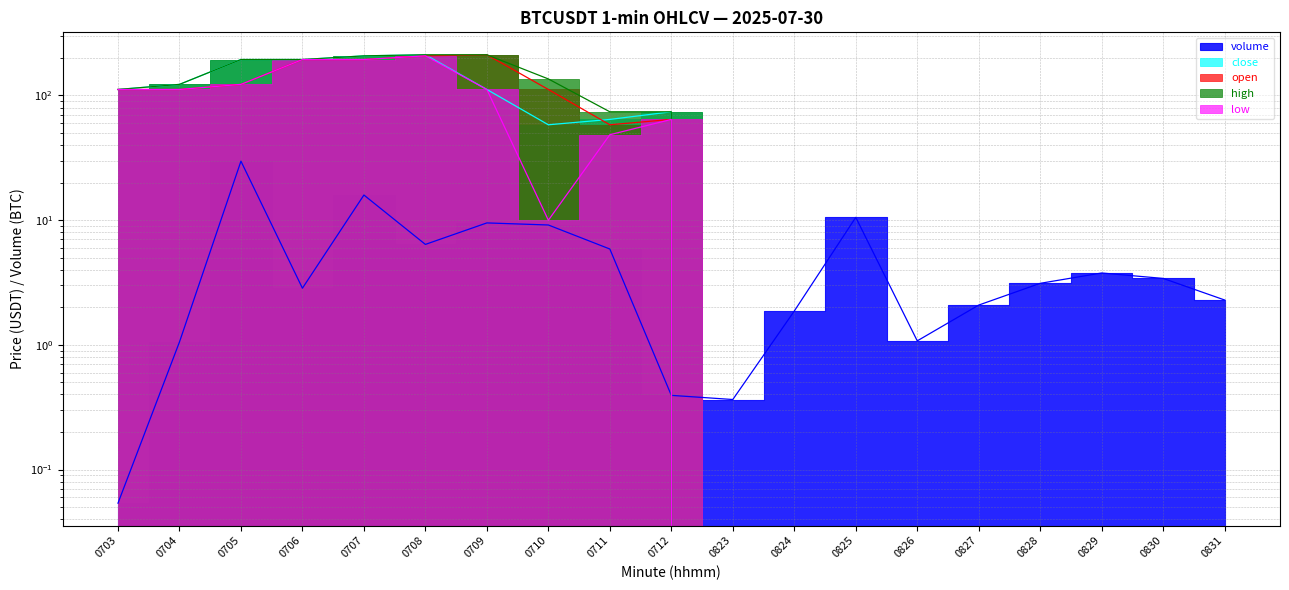

How many values in low are above zero?

10